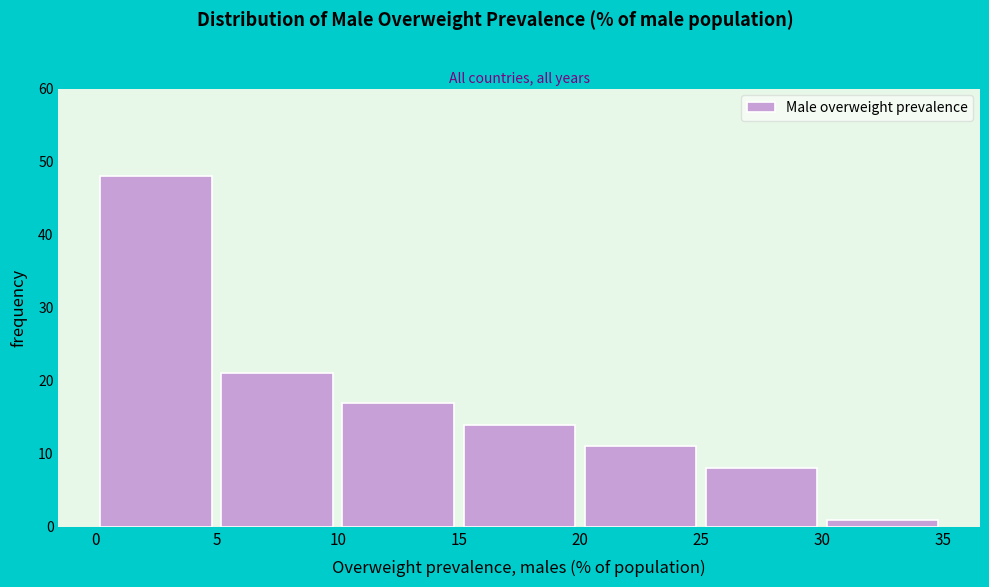

Which range on the x-axis has the tallest bar?

0 to 5